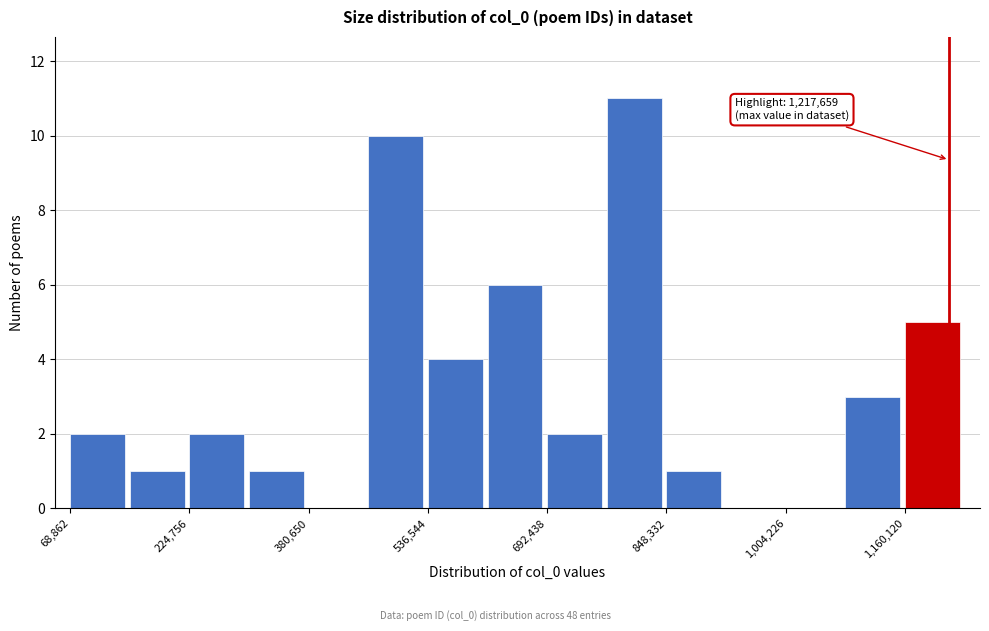

Around what value on the x-axis is the tallest bar? Give the approximate position of its centre, as read against the axis.

800000